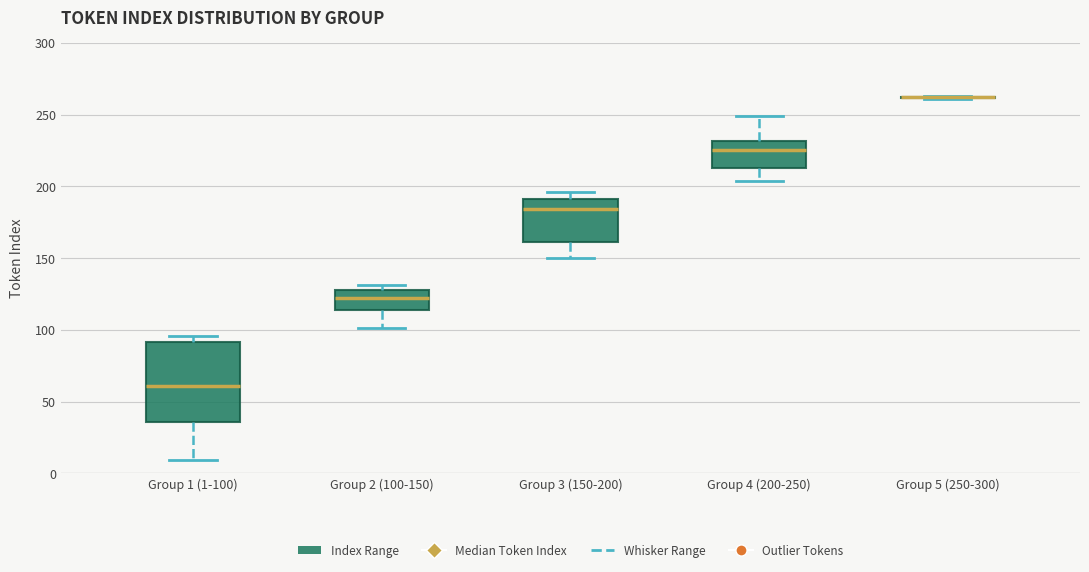

Reading left to right, read every box against the y-axis: the position of its median line, the range the box covers, and the ends of its whiskers. The values are not printed on the chart, so give them approximately, as read against the axis.

Group 1 (1-100): median 60, box 35 to 90, whiskers 10 to 95
Group 2 (100-150): median 125, box 115 to 130, whiskers 100 to 130 (just above the box's upper edge)
Group 3 (150-200): median 185, box 160 to 190, whiskers 150 to 195
Group 4 (200-250): median 225, box 215 to 230, whiskers 205 to 250
Group 5 (250-300): box collapsed to a line at 260, whiskers 260 to 265